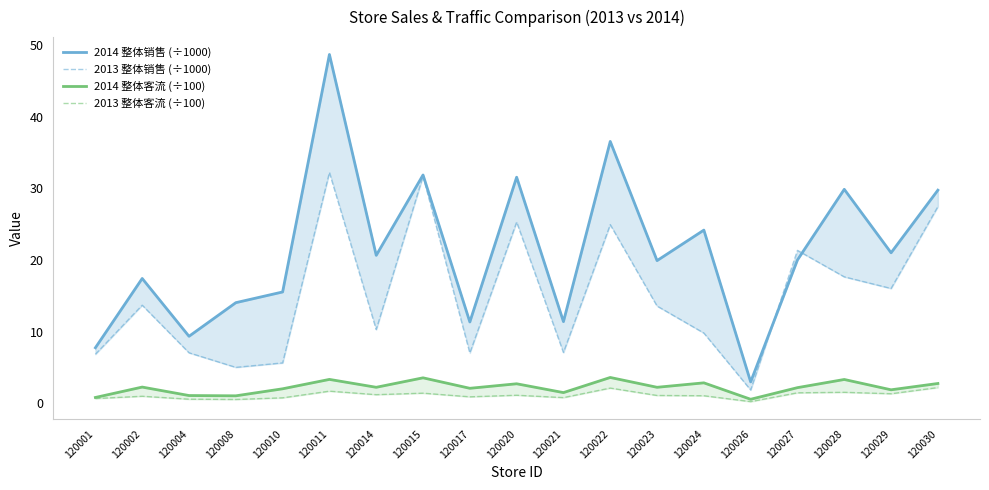

What is the difference between the maximum and minimum values in the 2013 整体销售 (÷1000) series?

30.3